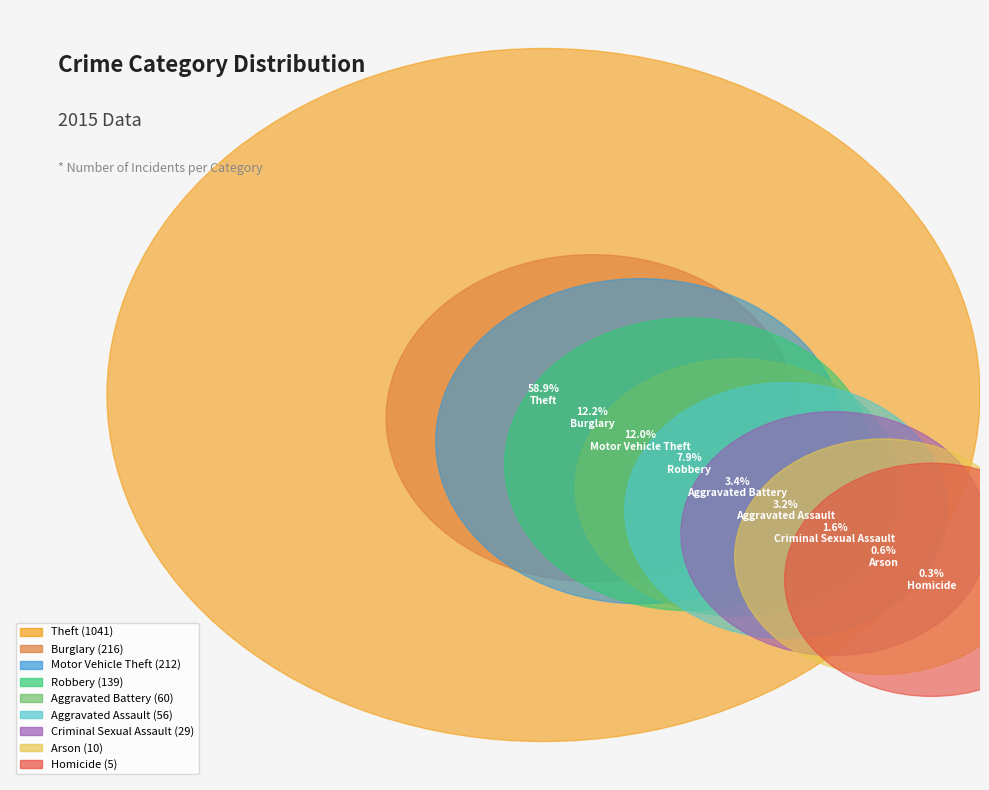

Which slice is the smallest?

Homicide